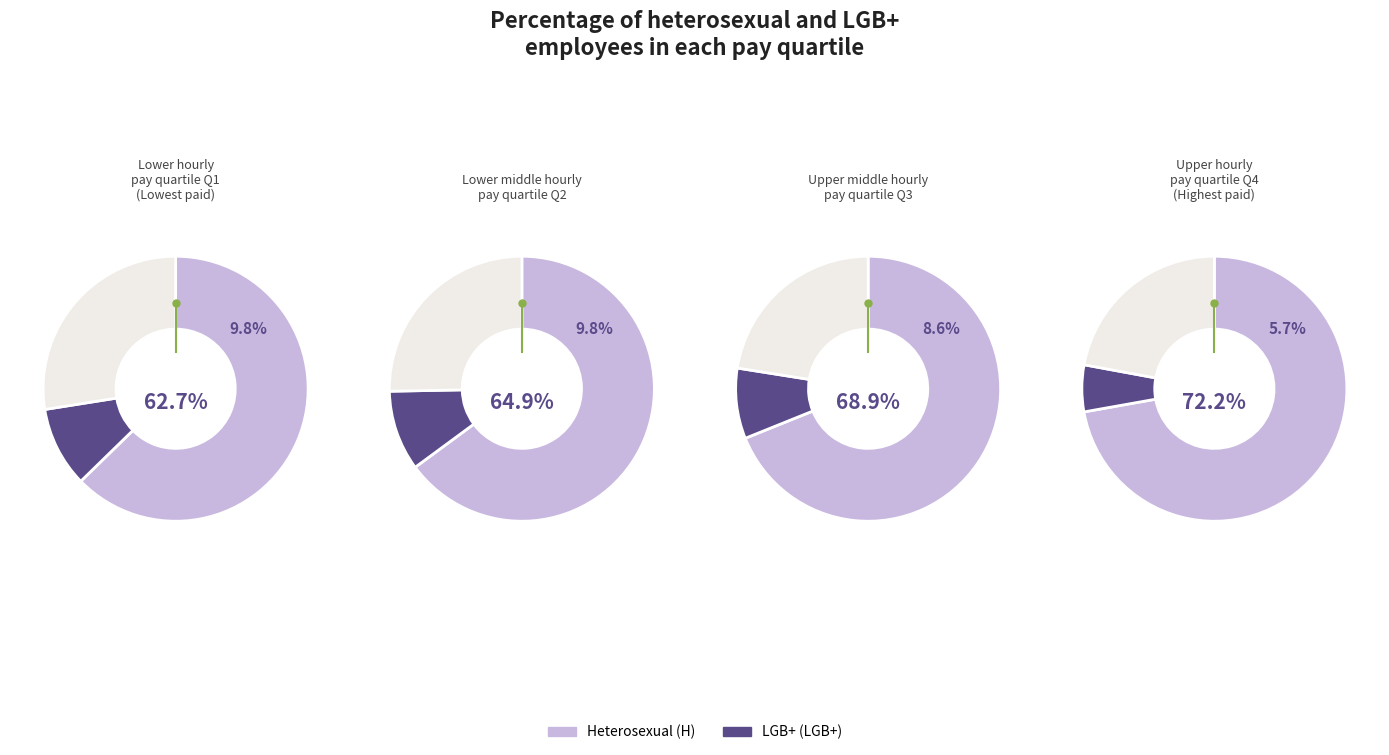

Is 3 the majority of the pie?

No